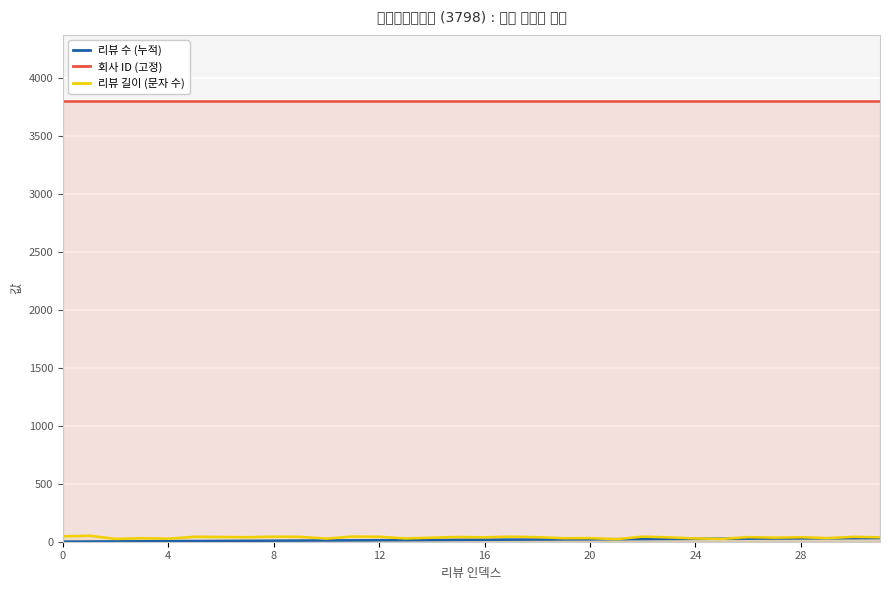

What is the lowest value of the 회사 ID (고정) series?

3798